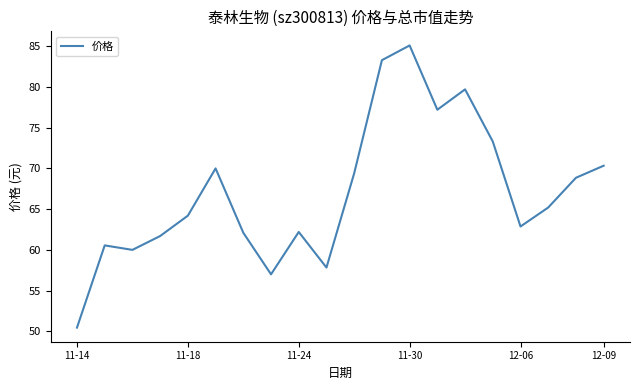

What is the average value?

67.1